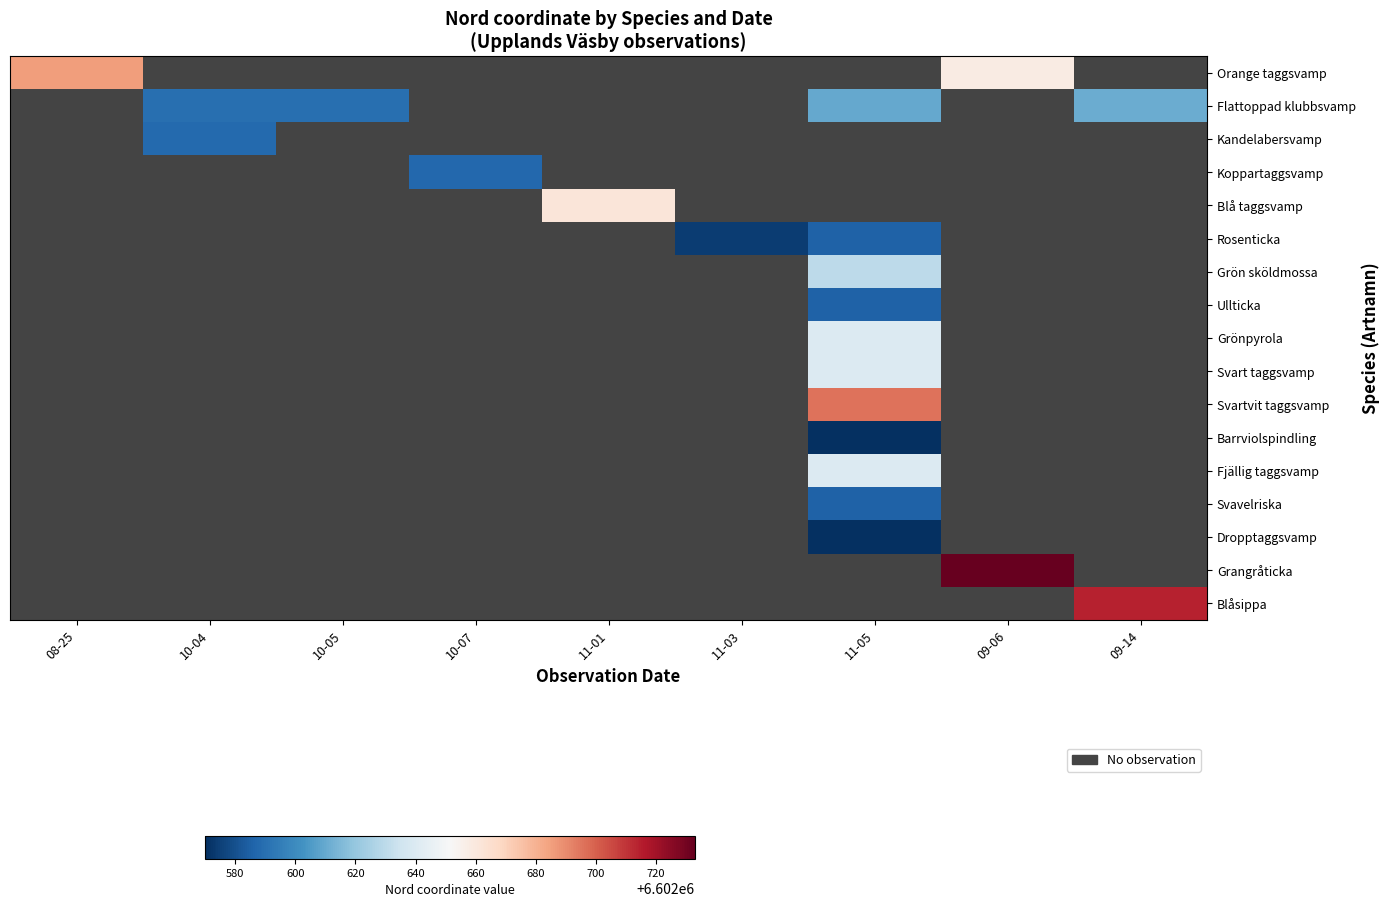

Rank the series by their average value, from lowest to highest.

Orange taggsvamp, Flattoppad klubbsvamp, Kandelabersvamp, Koppartaggsvamp, Blå taggsvamp, Rosenticka, Grön sköldmossa, Ullticka, Grönpyrola, Svart taggsvamp, Svartvit taggsvamp, Barrviolspindling, Fjällig taggsvamp, Svavelriska, Dropptaggsvamp, Grangråticka, Blåsippa